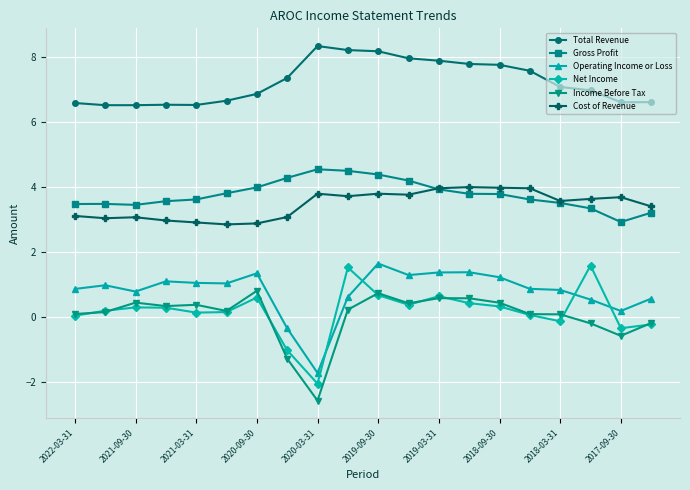

What is the smallest value displayed?

-2.6